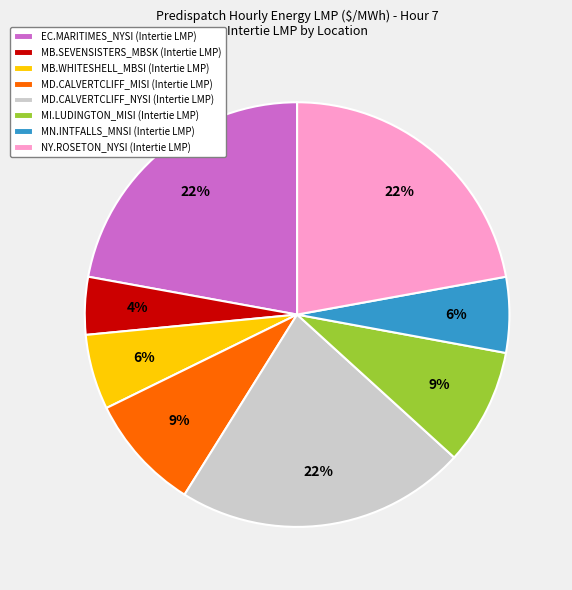

Is MB.SEVENSISTERS_MBSK (Intertie LMP) the majority of the pie?

No